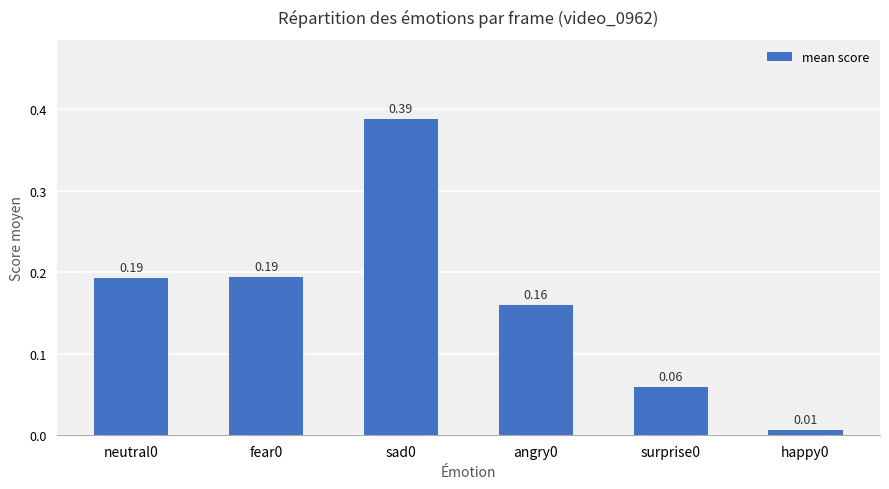

What is the change in value from sad0 to happy0?

-0.4